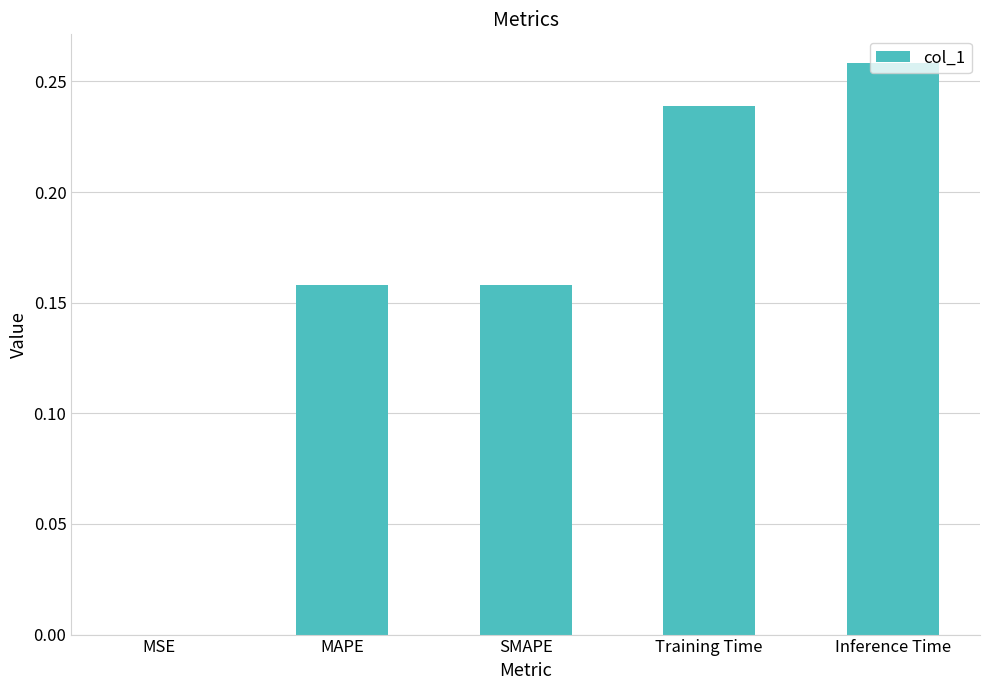

What is the change in value from MAPE to Inference Time?

+0.1